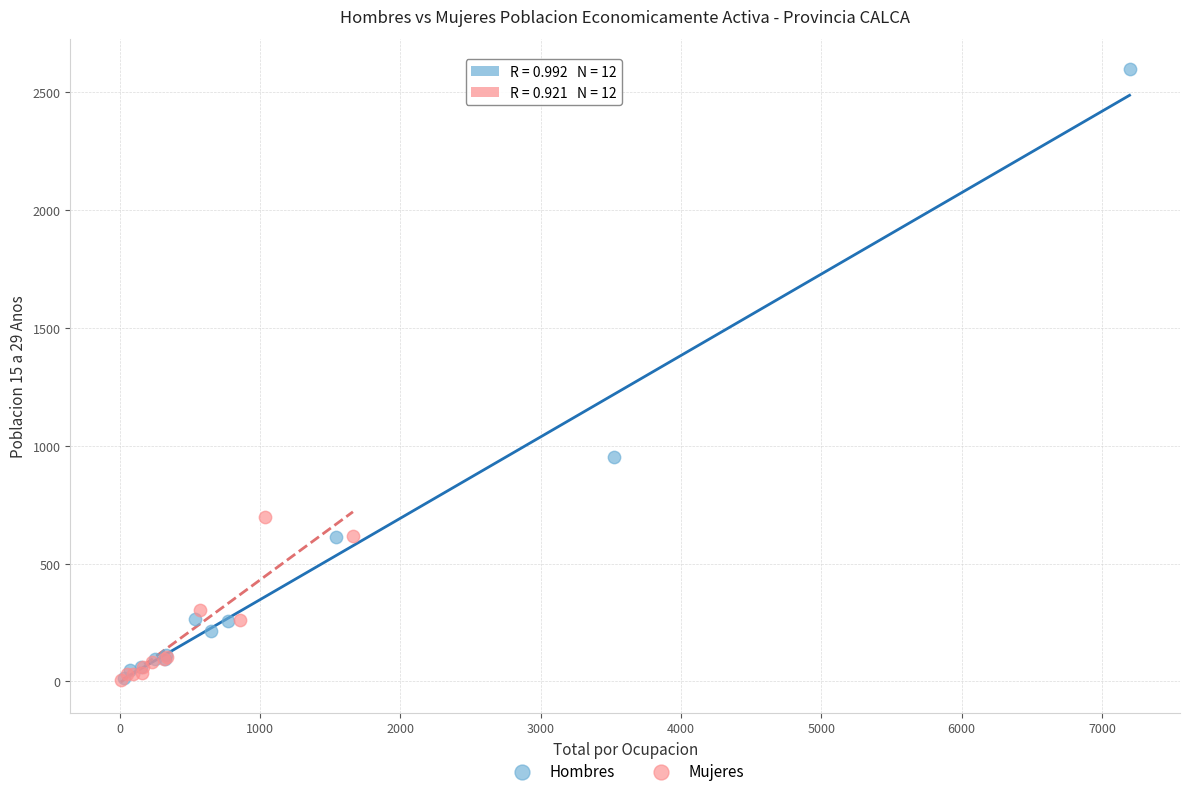

Which series has the largest Y range (max minus min)?

Hombres